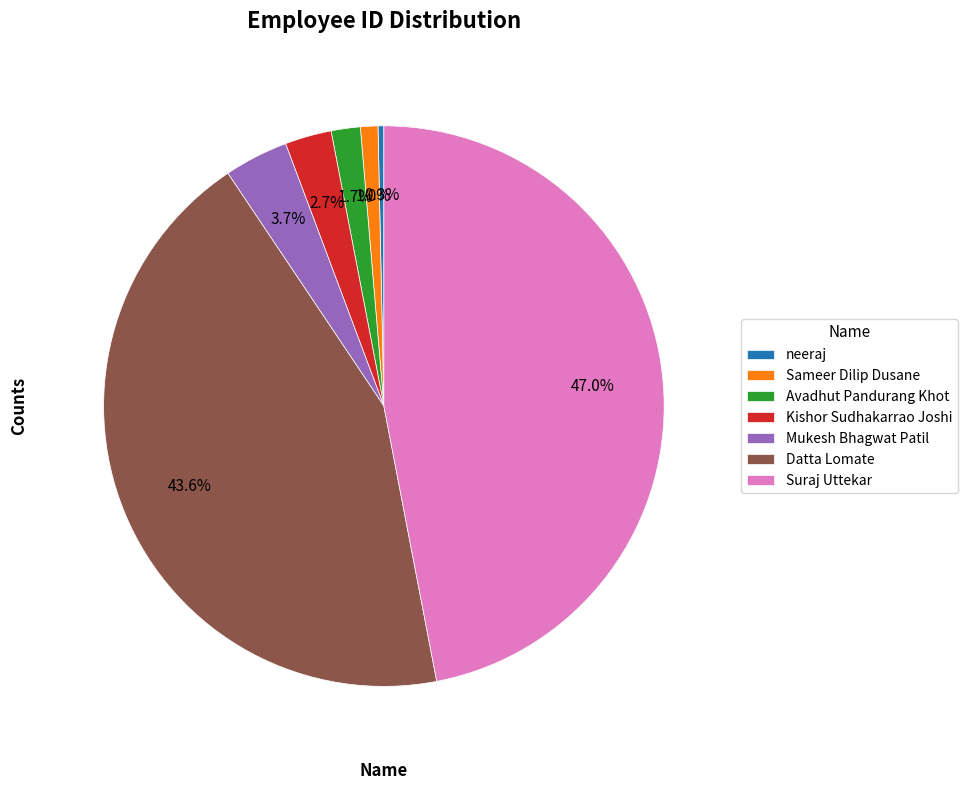

Is Kishor Sudhakarrao Joshi the majority of the pie?

No